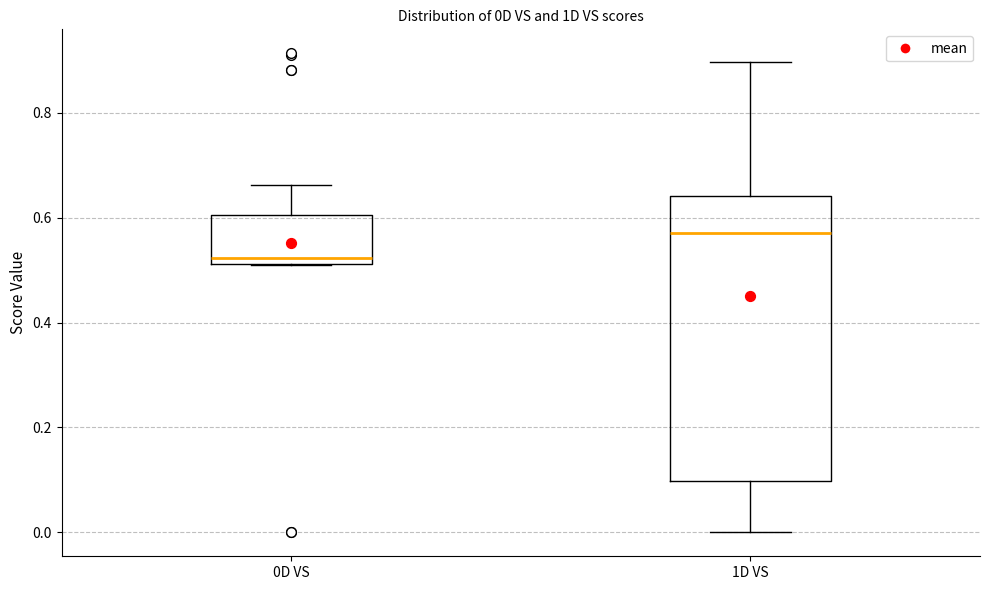

Which box's median line is the highest?

1D VS